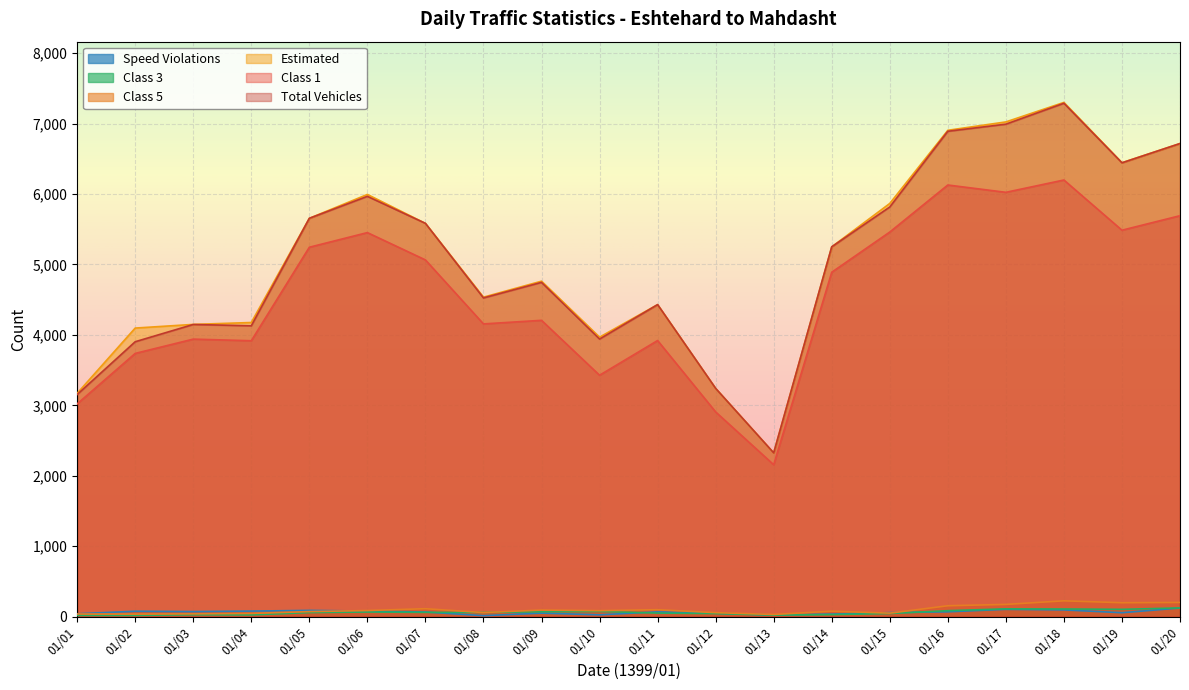

What is the difference between the second highest and second lowest values in the Class 3 series?

93